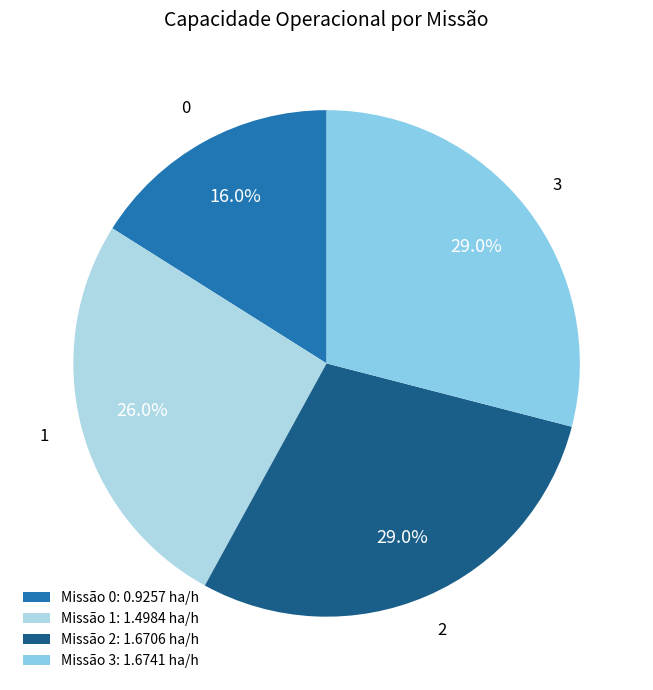

Count the number of slices in the pie.

4